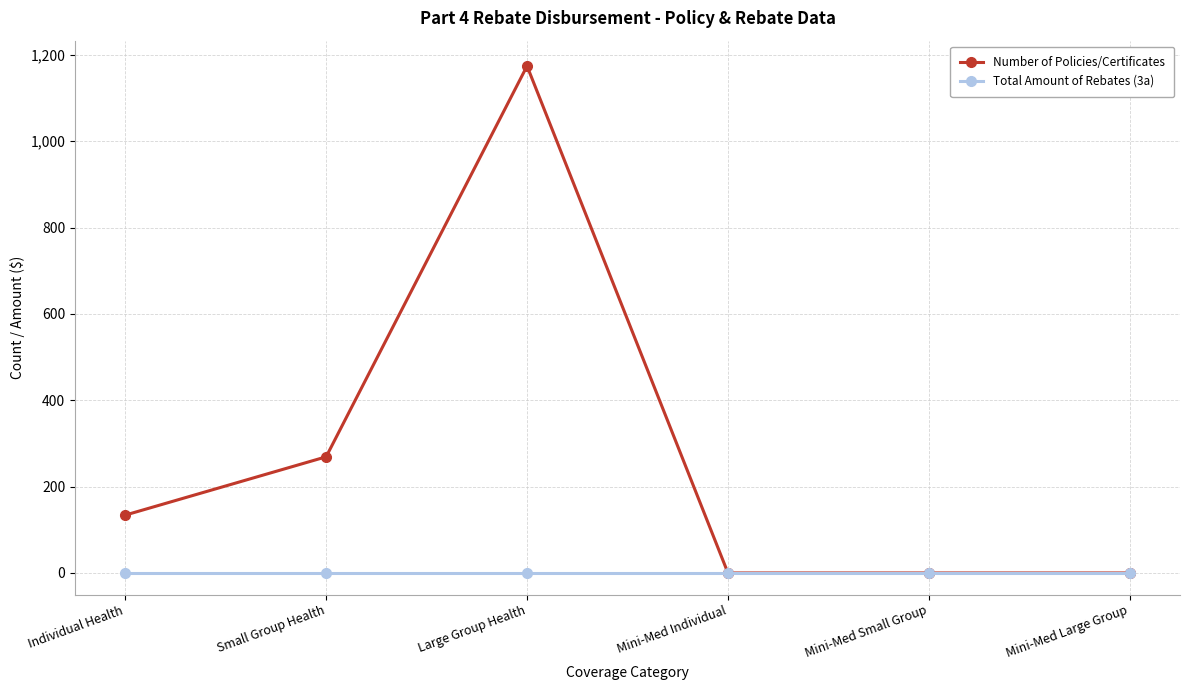

Which series has the largest range (max minus min)?

Number of Policies/Certificates